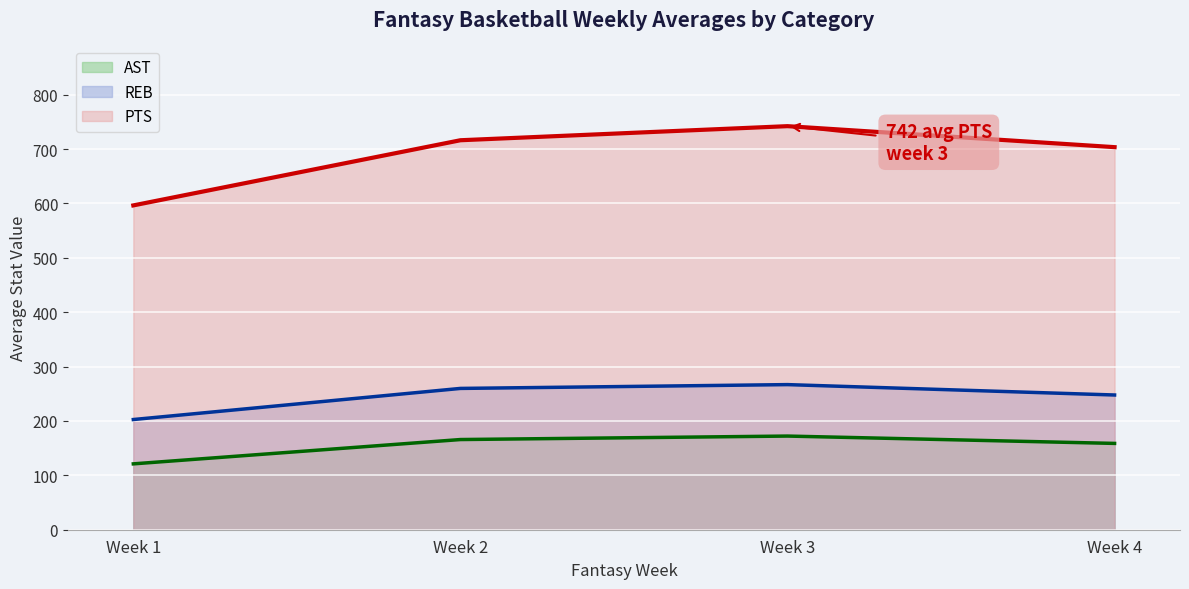

The value of PTS at Week 3 is 1329.1. True or false?

False